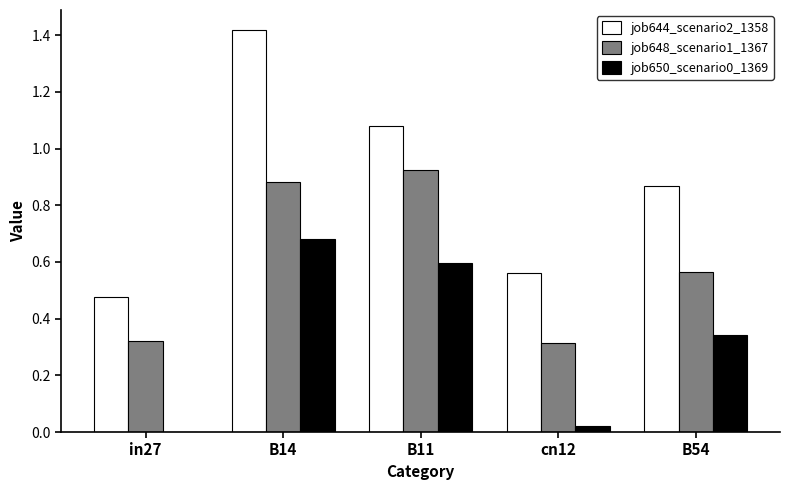

Which series has the largest total across all categories?

job644_scenario2_1358